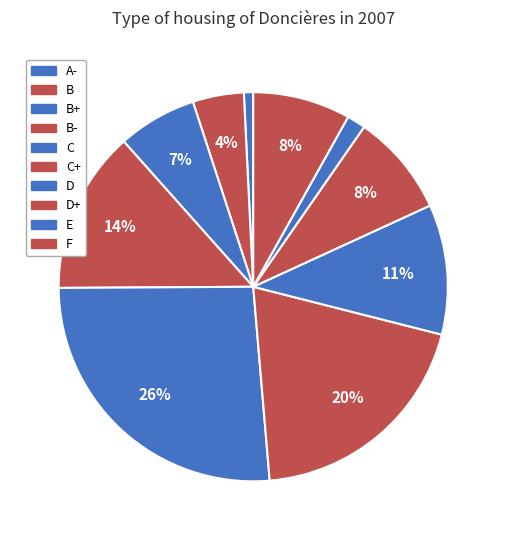

To the nearest percent, what percentage of the pie is A-?

1%